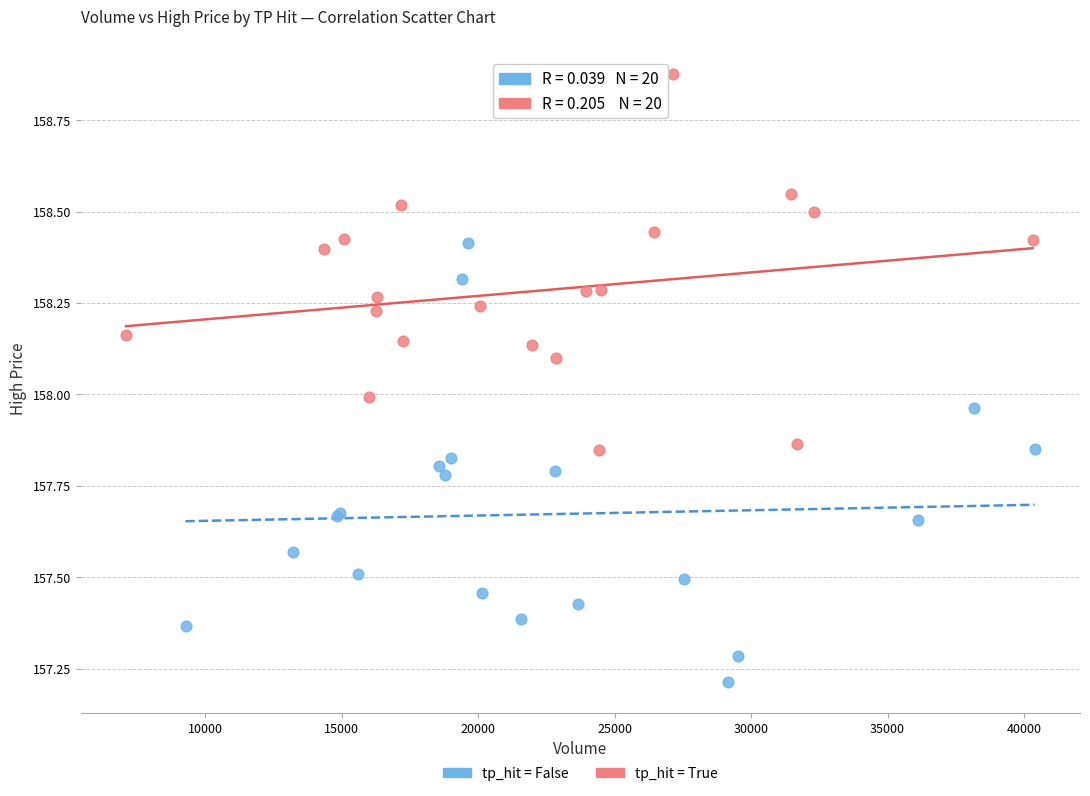

Which series has the largest Y range (max minus min)?

tp_hit = False